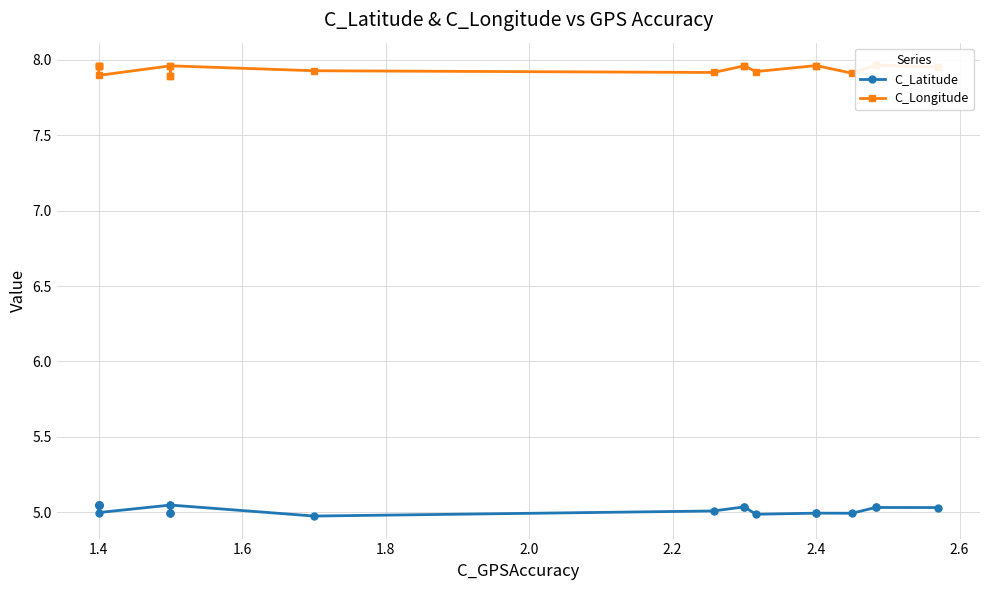

What is the spread (max minus min) of values at 1.4?

2.9